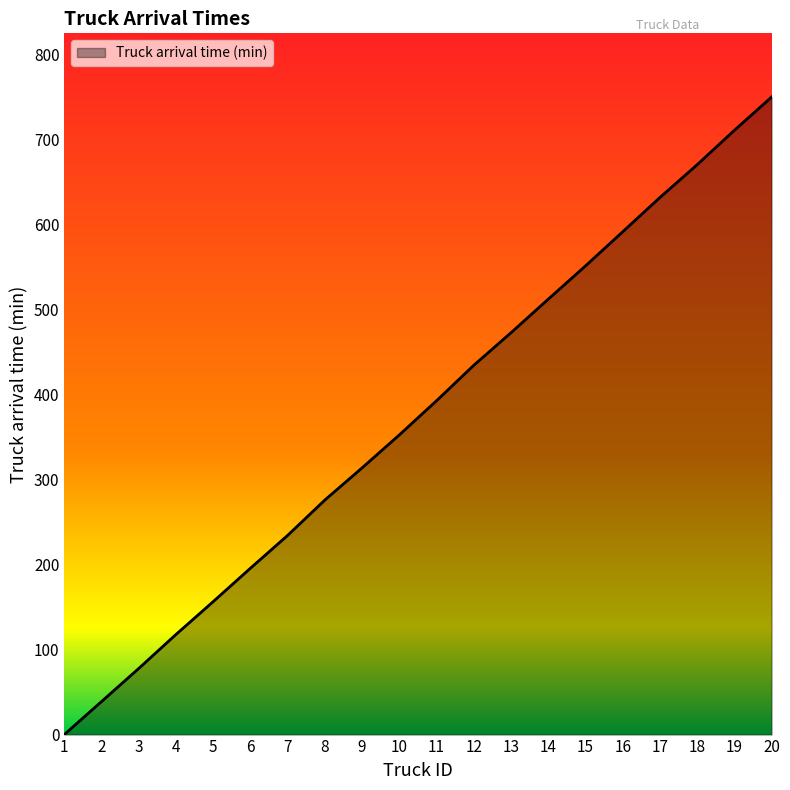

True or false: there are more than 2 points higher than both neighbors.

False